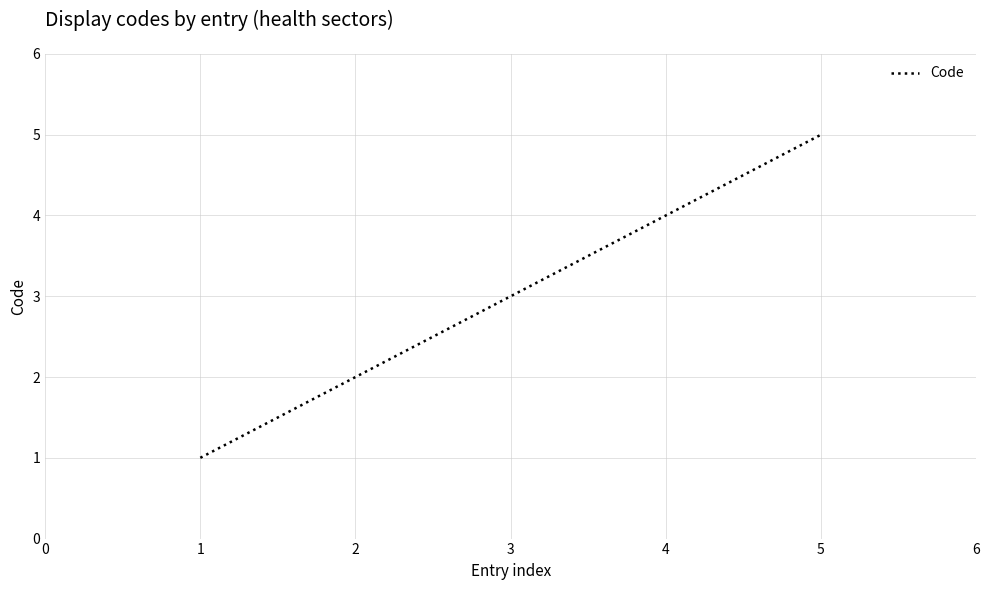

How many values are below 3?

2